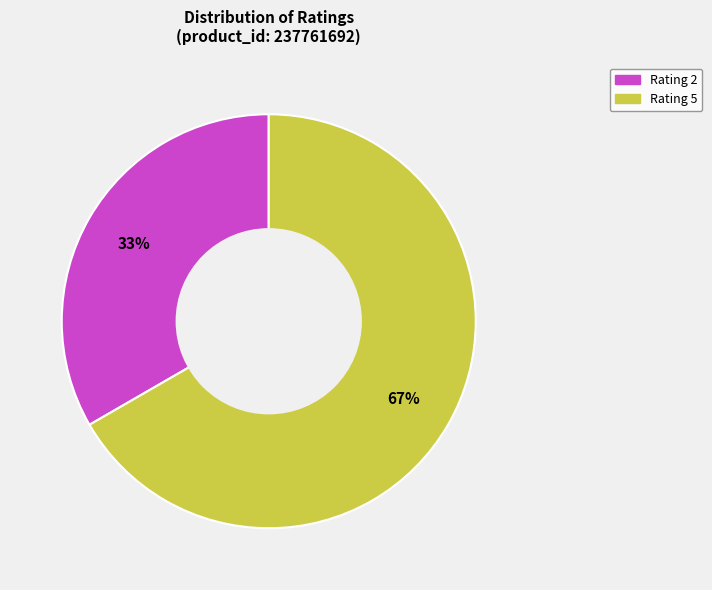

Is there a majority slice in this chart?

Yes